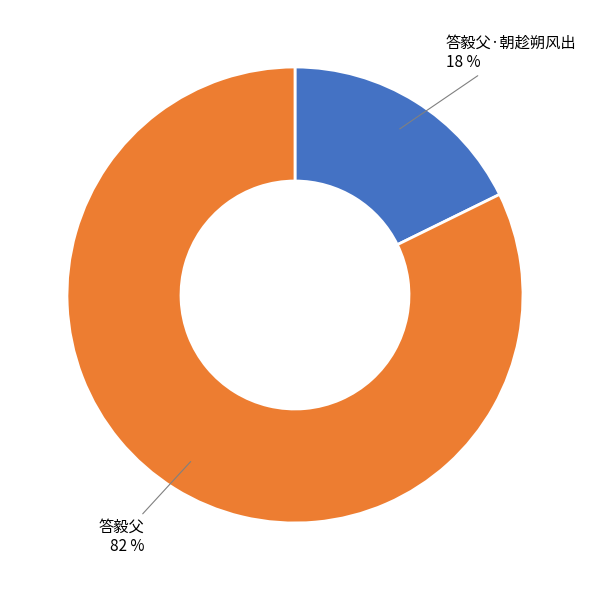

To the nearest percent, what is the combined percentage of 答毅父 and 答毅父·朝趁朔风出?

100%